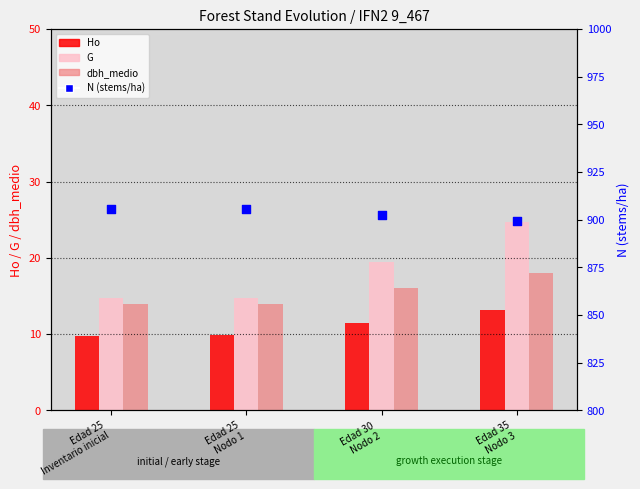

Is the value of dbh_medio at Edad 30
Nodo 2 greater than the value of G at Edad 35
Nodo 3?

No